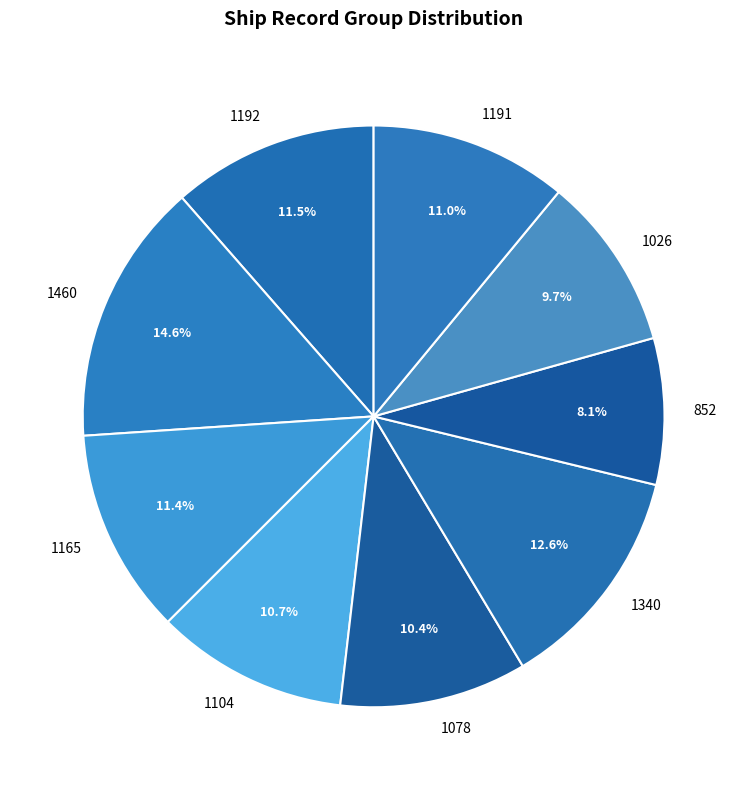

Which slice is the largest?

1460